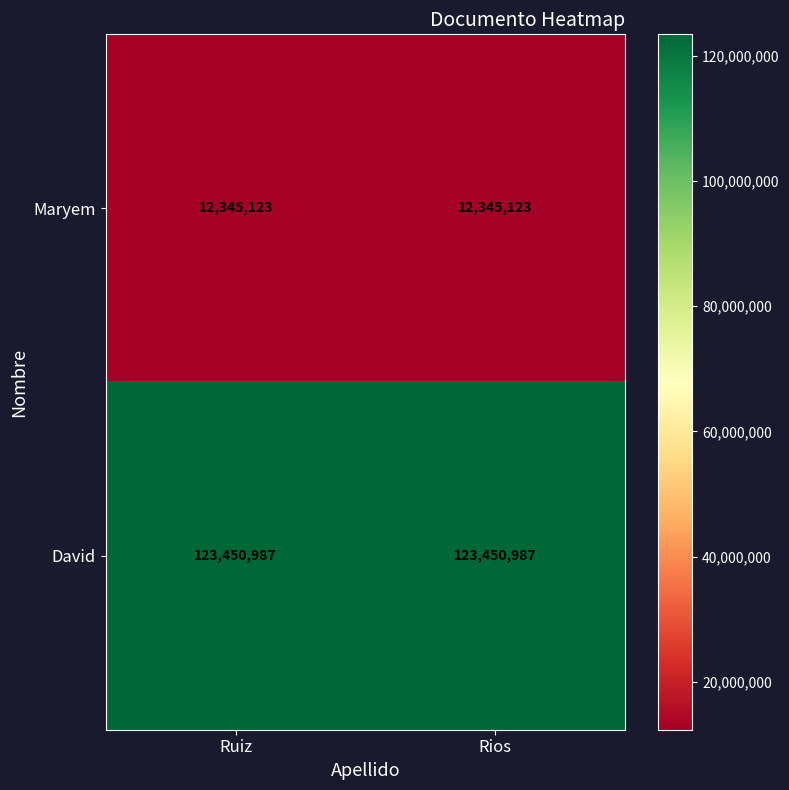

What is the sum of the Maryem values at Rios and Ruiz?

24690246